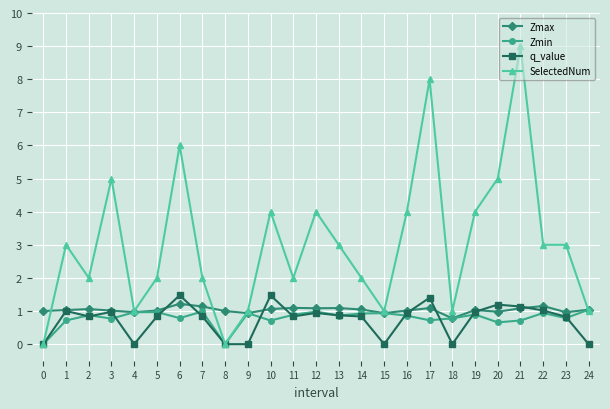

Where is the first local minimum for q_value?

2